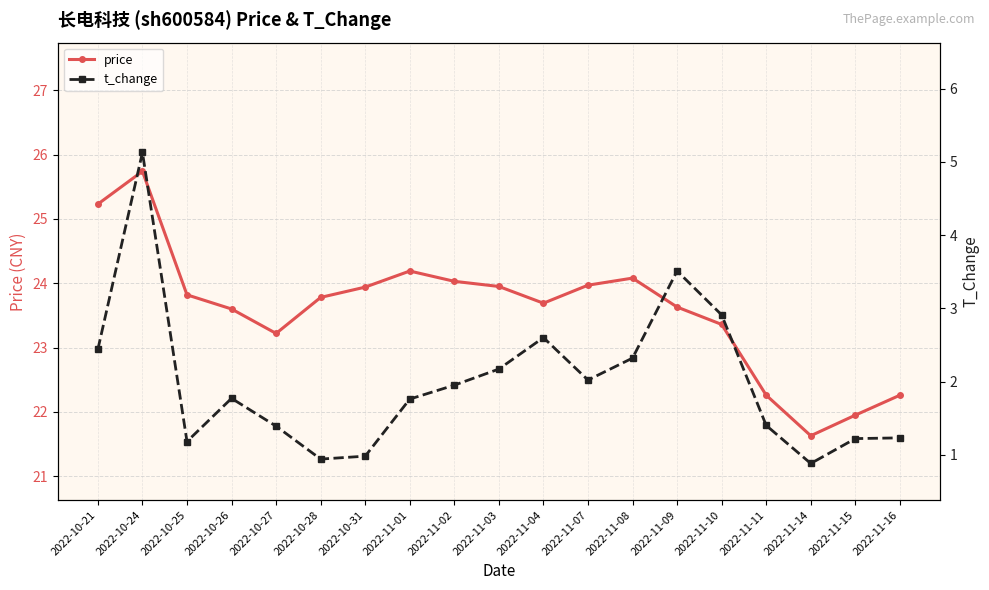

Which has a higher value, 2022-11-02 or 2022-10-25?

2022-11-02